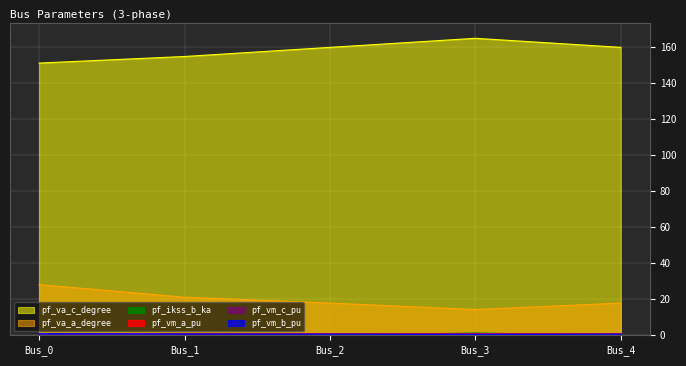

The pf_ikss_b_ka series shows 0.0 at Bus_0. True or false?

True